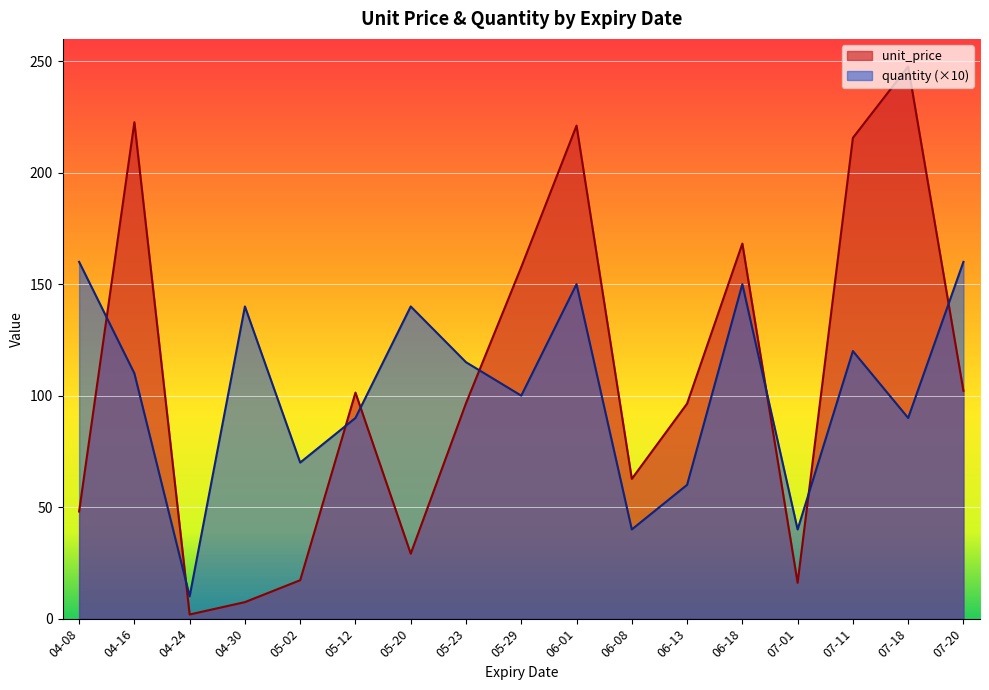

What is the difference between the second highest and minimum values in the unit_price series?

220.8